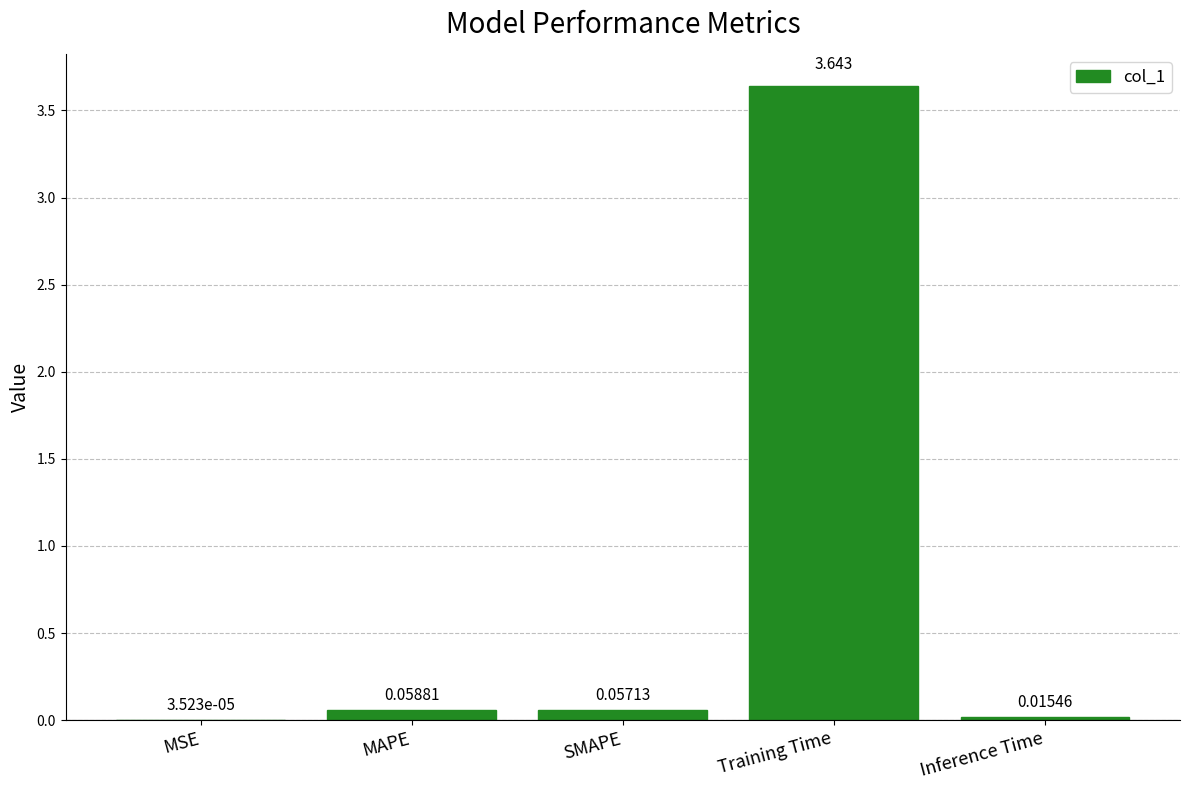

Where is the data nearest to the value 1?

MAPE